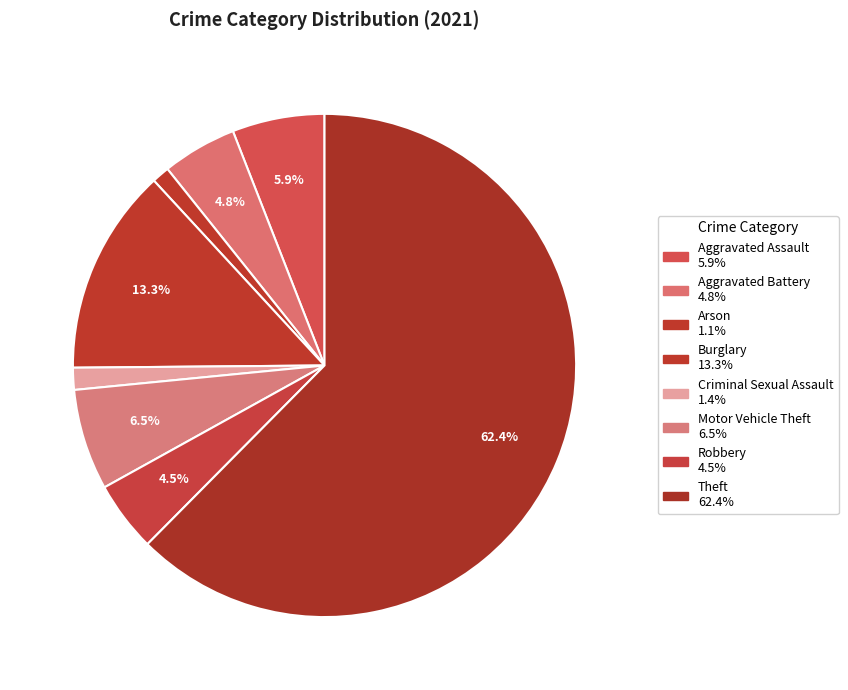

What percentage do Motor Vehicle Theft and Burglary together represent?

19.8%